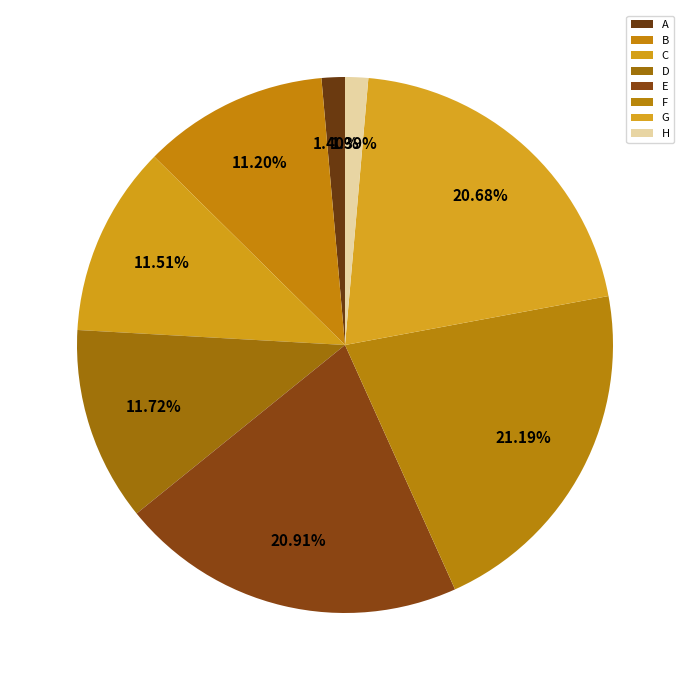

What percentage is the G slice, to the nearest percent?

21%